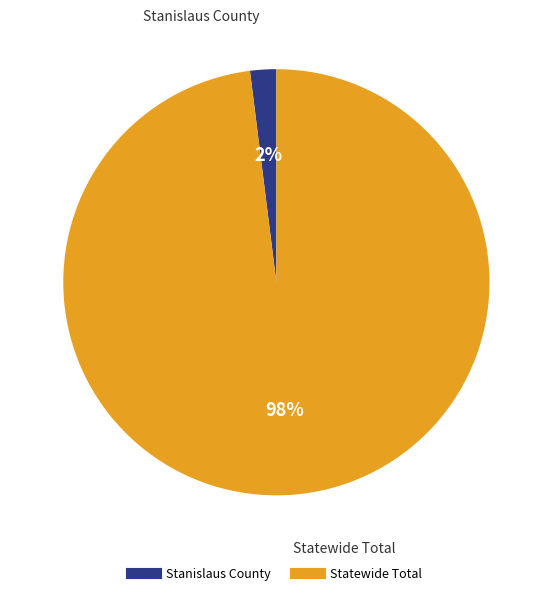

Which category has the biggest portion of the pie?

Statewide Total